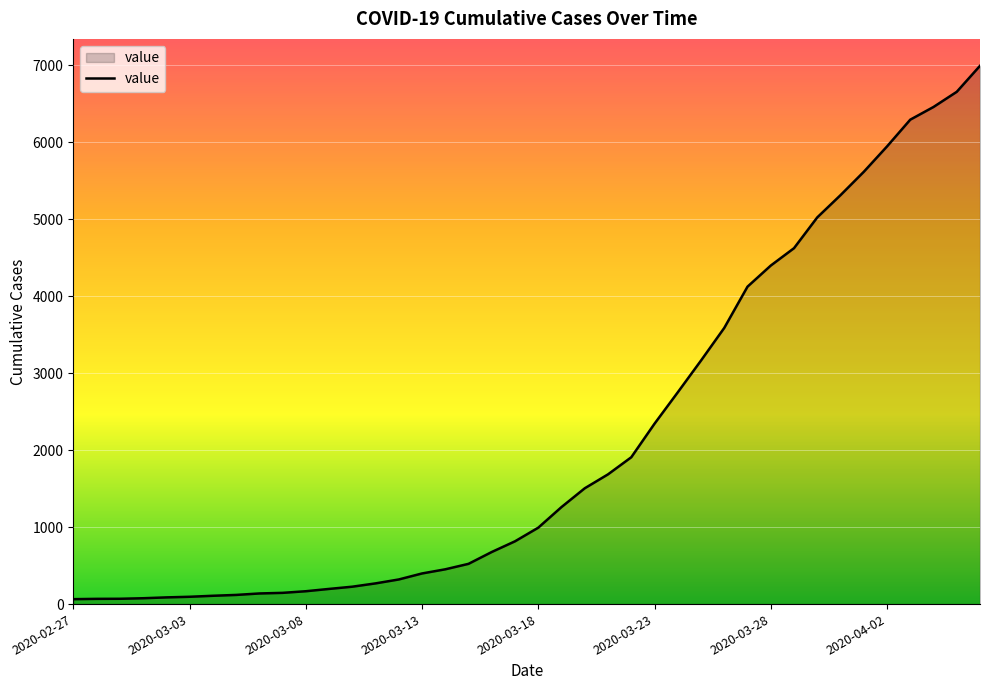

What is the greatest value displayed?

6995